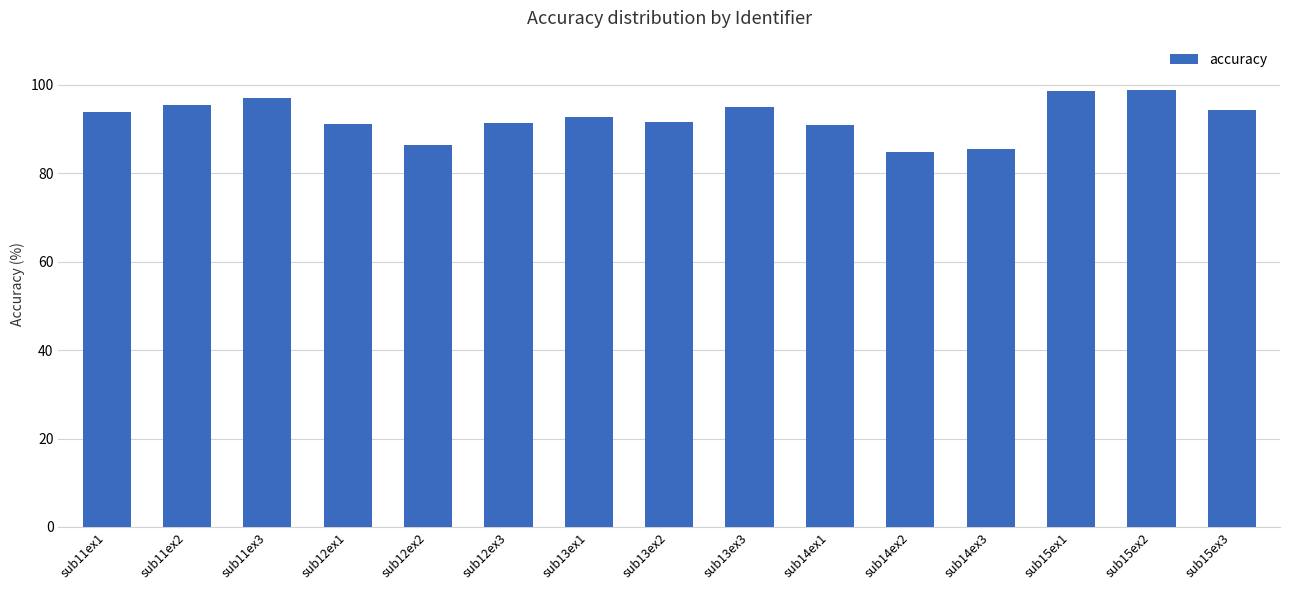

What is the average value?

92.5